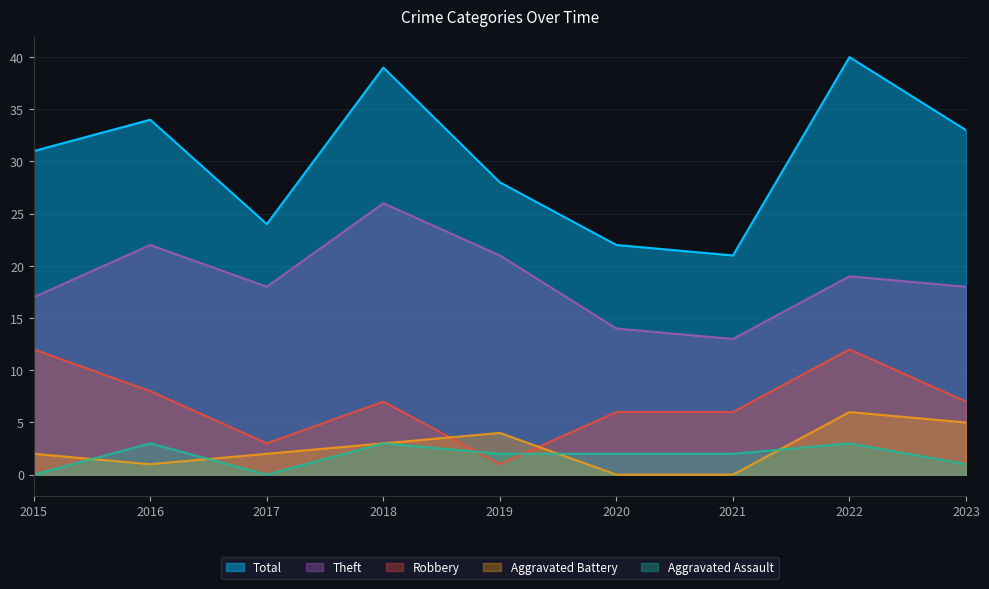

Reading left to right, transcribe all the data shown in this chart.

Theft: 17	22	18	26	21	14	13	19	18
Robbery: 12	8	3	7	1	6	6	12	7
Aggravated Battery: 2	1	2	3	4	0	0	6	5
Aggravated Assault: 0	3	0	3	2	2	2	3	1
Total: 31	34	24	39	28	22	21	40	33